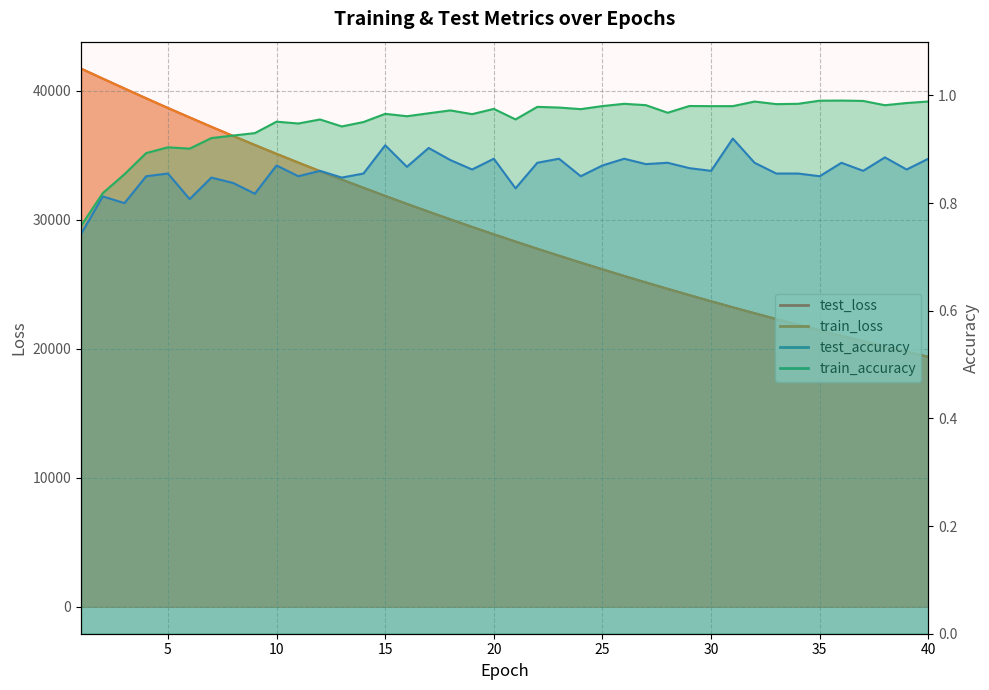

At which category is the sum across all series the highest?

1